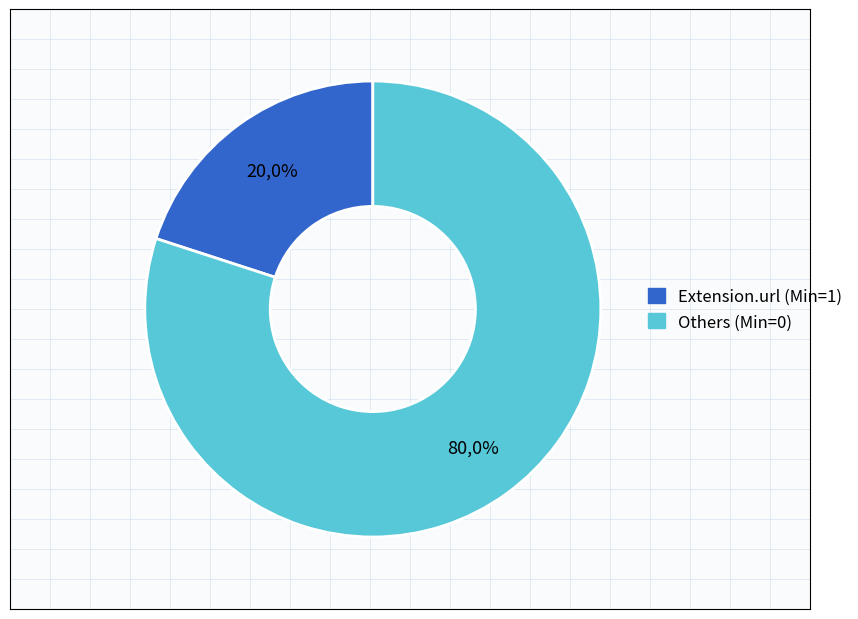

Is there a majority slice in this chart?

Yes